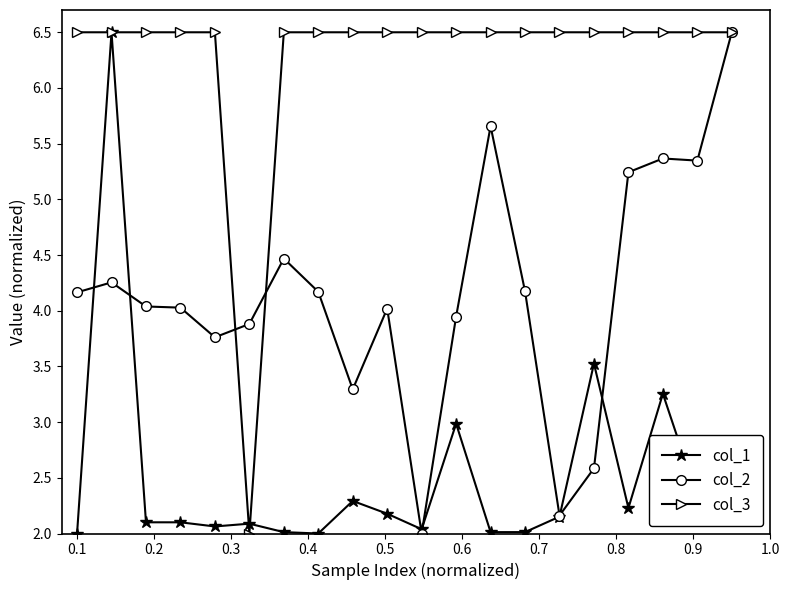

How many distinct data groups are displayed?

3